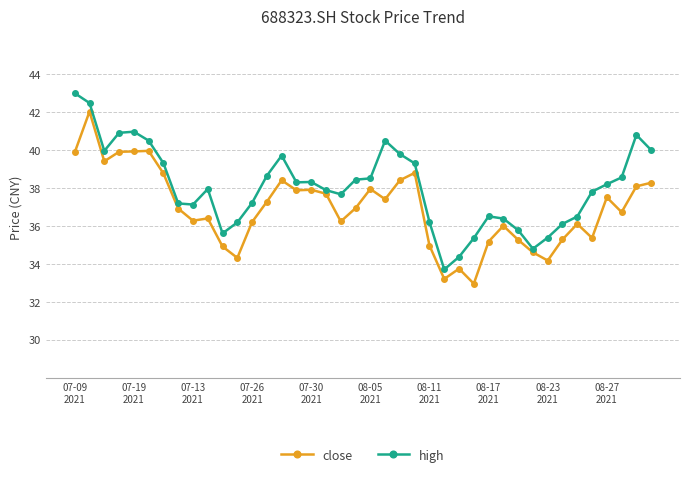

What is the greatest value displayed?

43.0